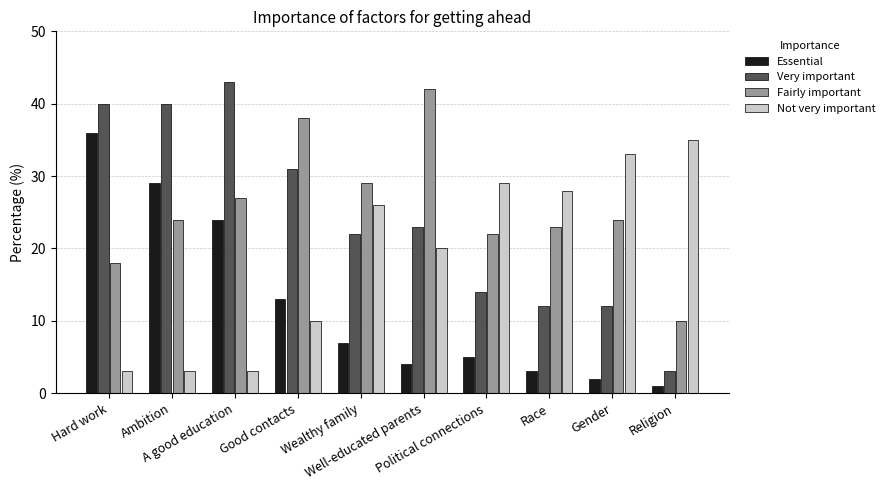

What is the lowest value of the Fairly important series?

10